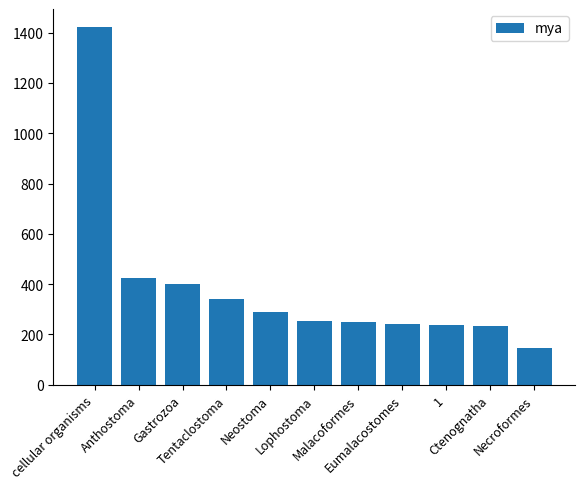

What is the sum of all values?

4239